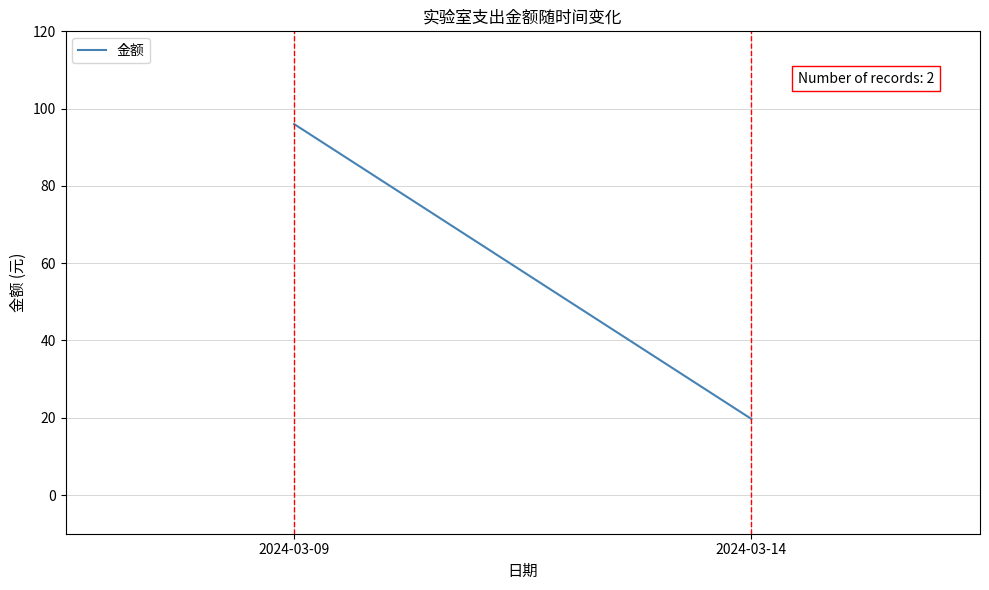

What is the value of the 2nd point from the left?

19.7